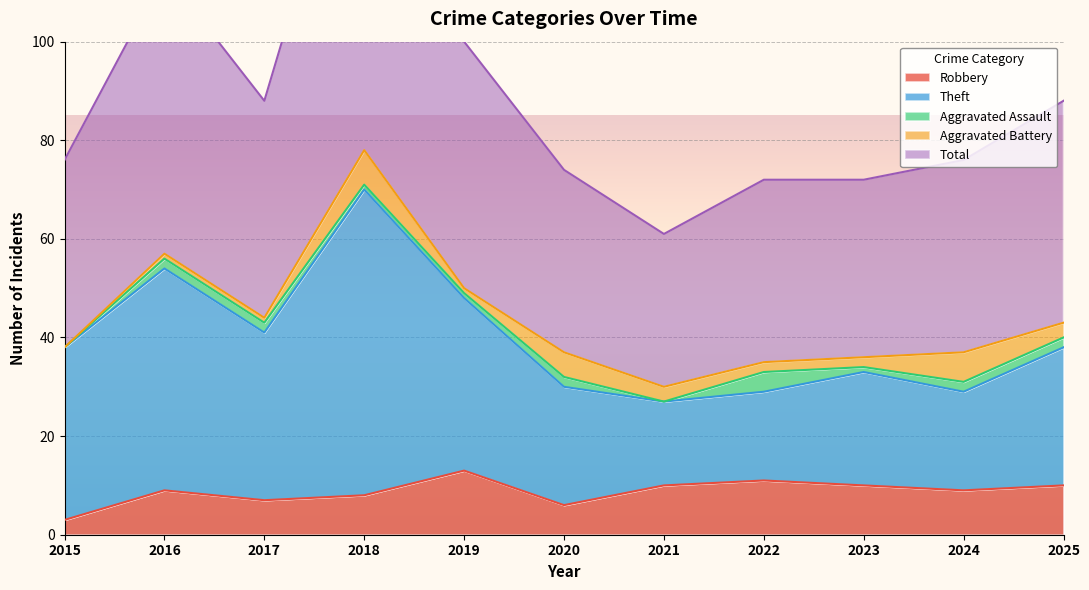

What is the average value of the Theft series?

31